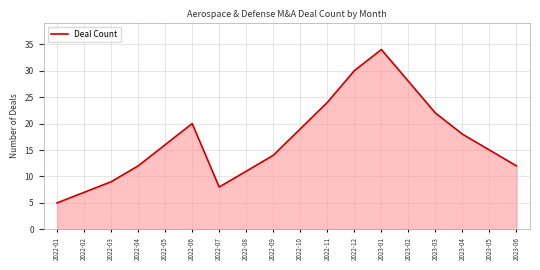

What is the average value?

17